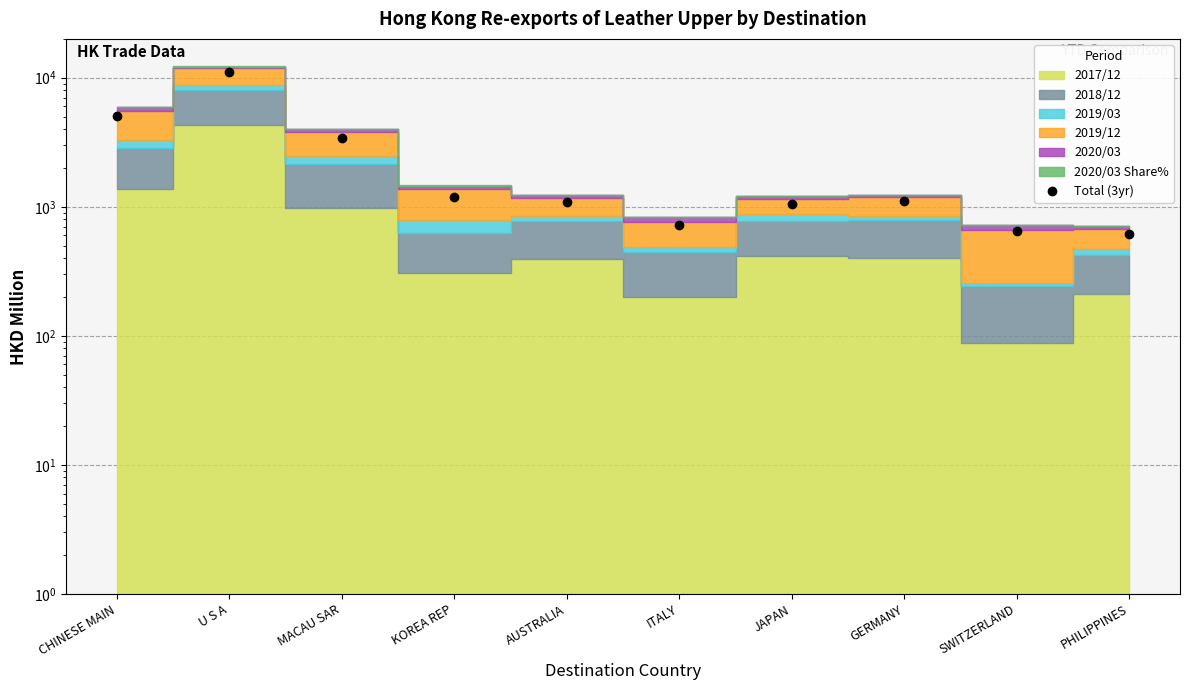

What is the minimum value shown in the chart?

620.4